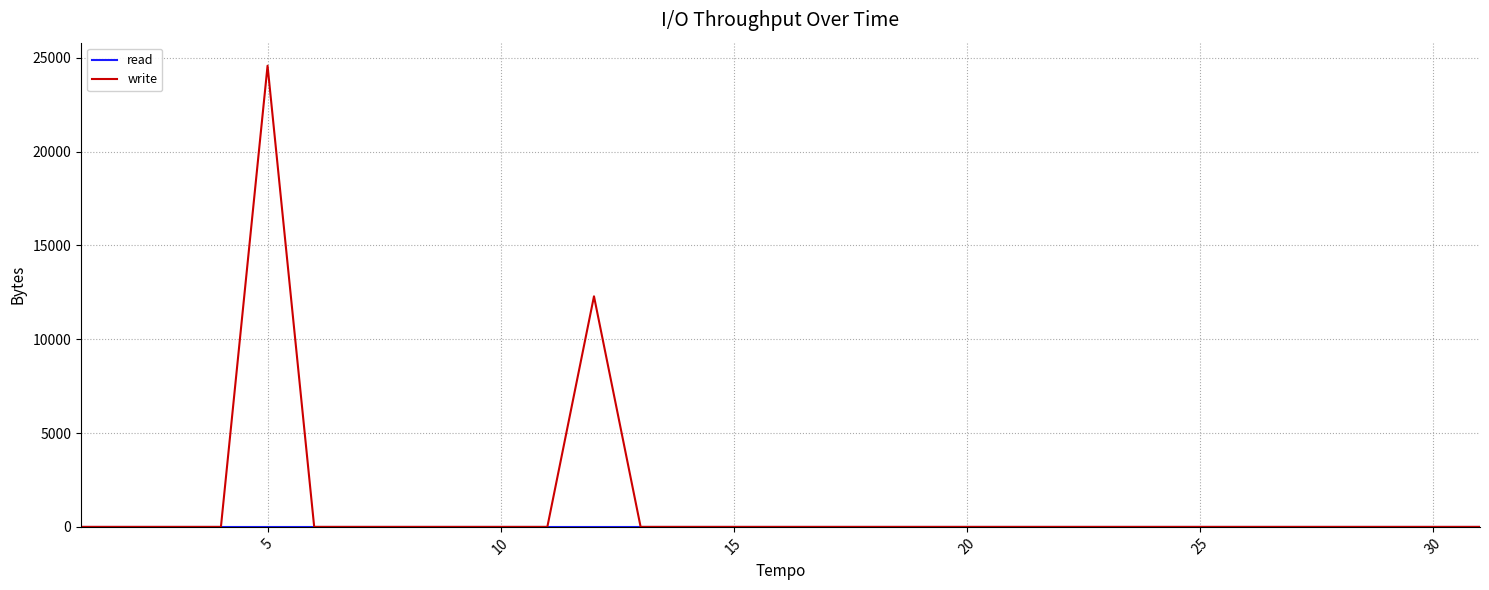

Which series has the largest range (max minus min)?

write